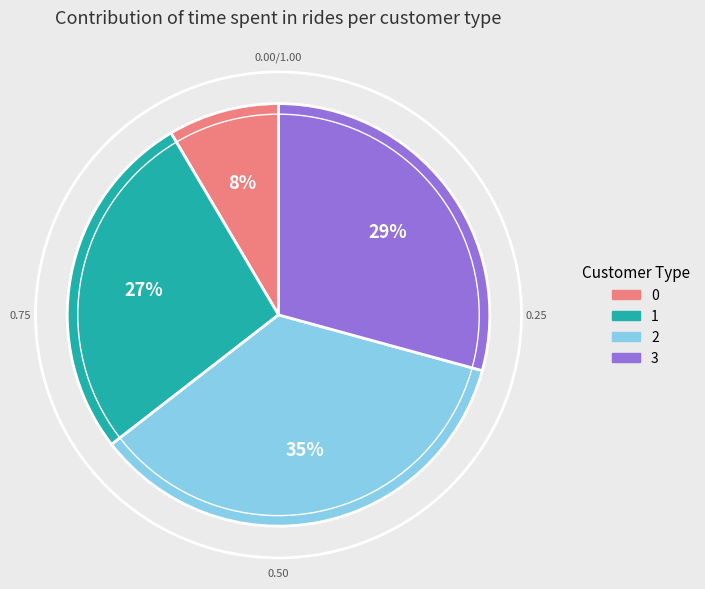

Does 3 represent more than half of the total?

No